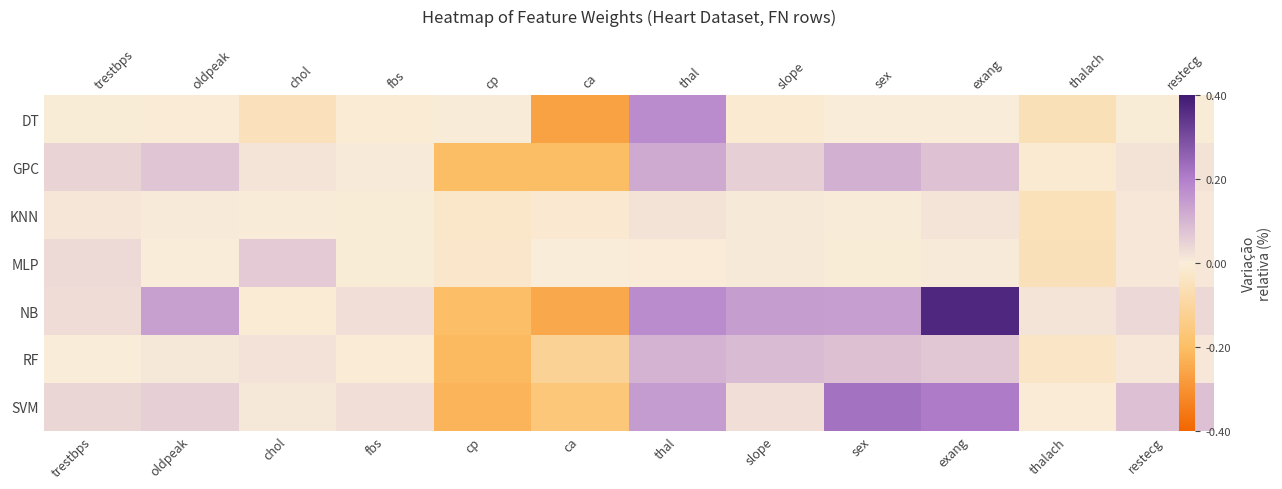

Which series has the widest spread of values?

NB